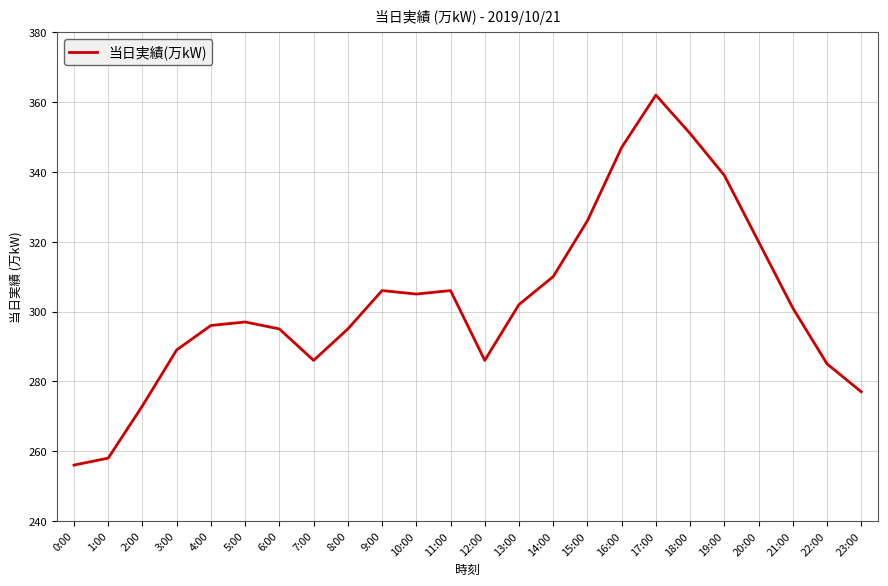

Reading left to right, transcribe all the data shown in this chart.

0:00=256	1:00=258	2:00=273	3:00=289	4:00=296	5:00=297	6:00=295	7:00=286	8:00=295	9:00=306	10:00=305	11:00=306	12:00=286	13:00=302	14:00=310	15:00=326	16:00=347	17:00=362	18:00=351	19:00=339	20:00=320	21:00=301	22:00=285	23:00=277